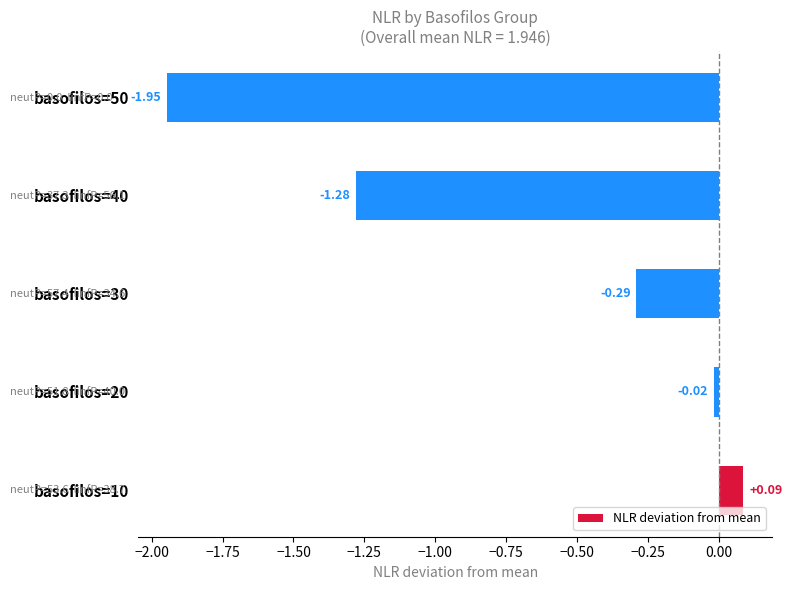

Between basofilos=20 and basofilos=30, which is larger?

basofilos=20